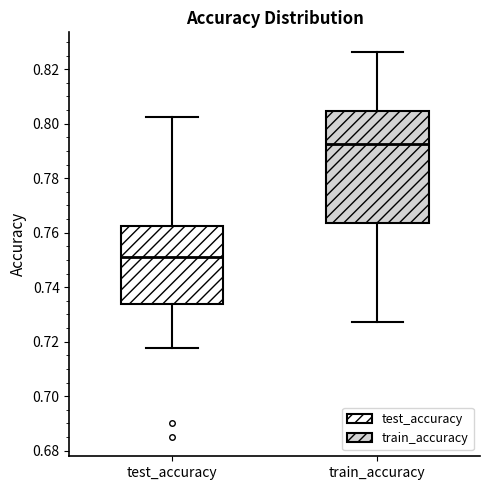

Comparing the boxes themselves (not the whiskers), which one is the tallest?

train_accuracy